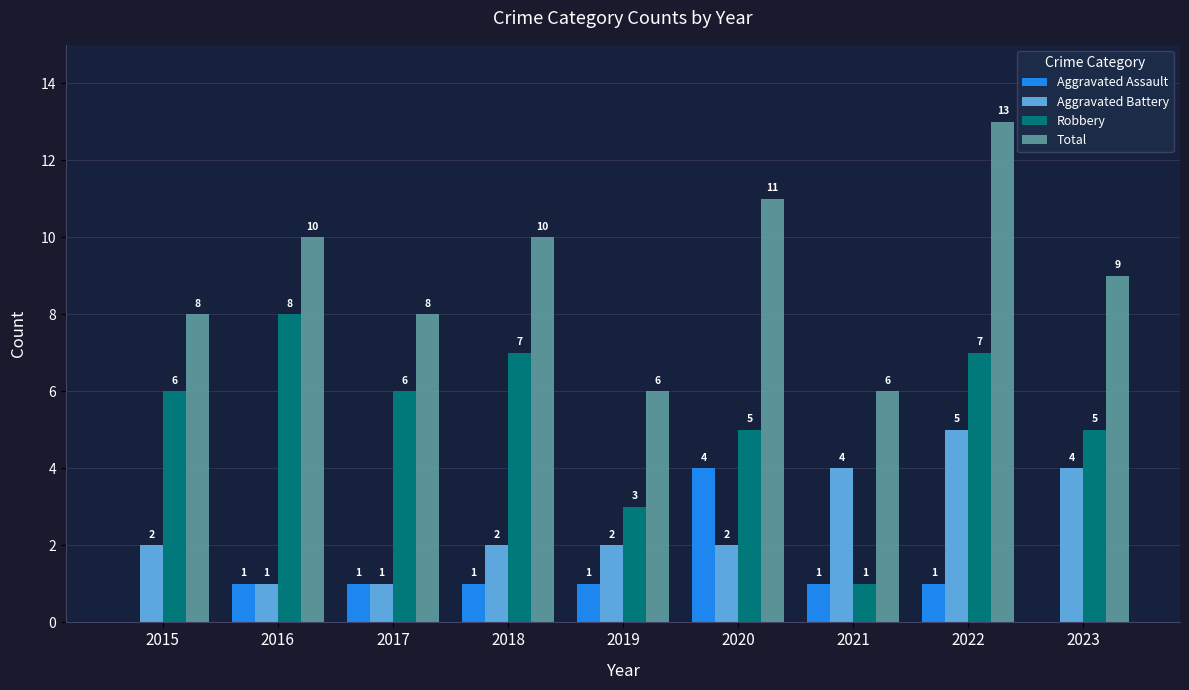

The Aggravated Battery series shows 1 at 2020. True or false?

False